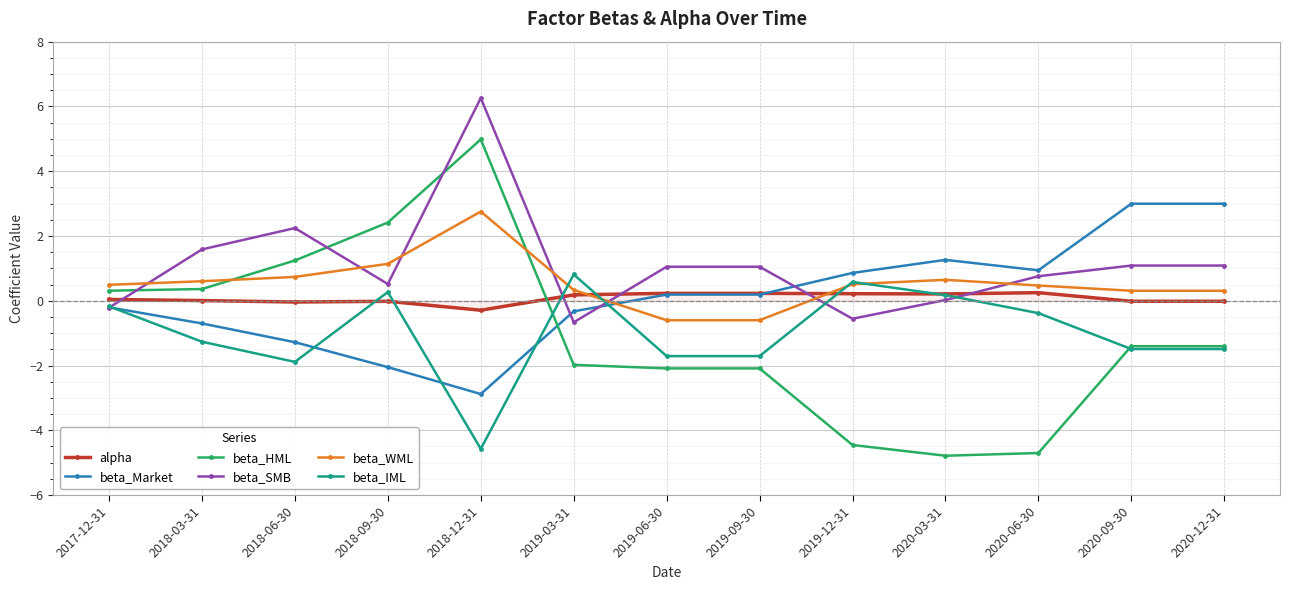

At how many categories does at least one series exceed 5?

1